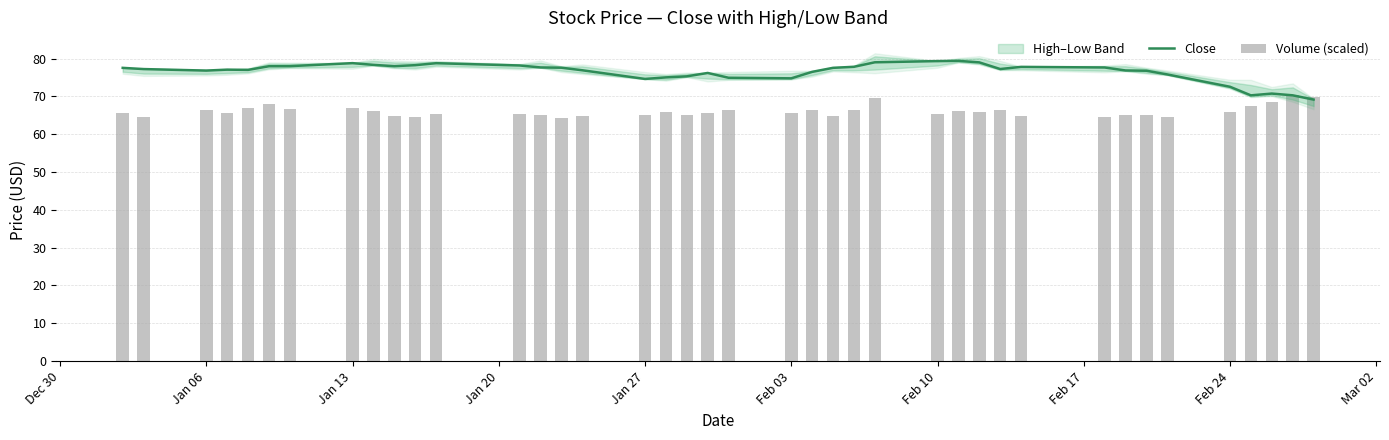

What is the value of the Close bar at the 26th from the left?

79.0